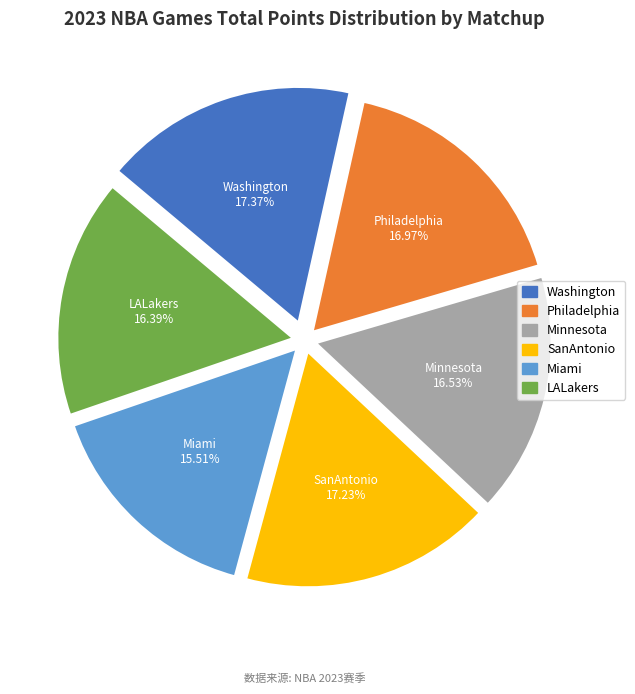

True or false: Washington accounts for 30% of the total.

False